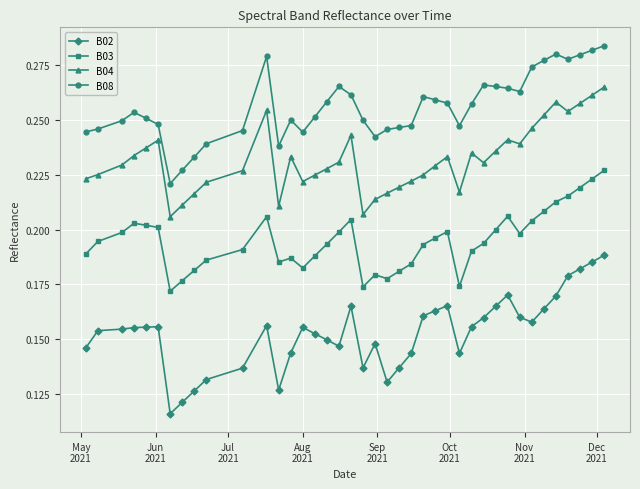

At how many categories does at least one series exceed 0?

40